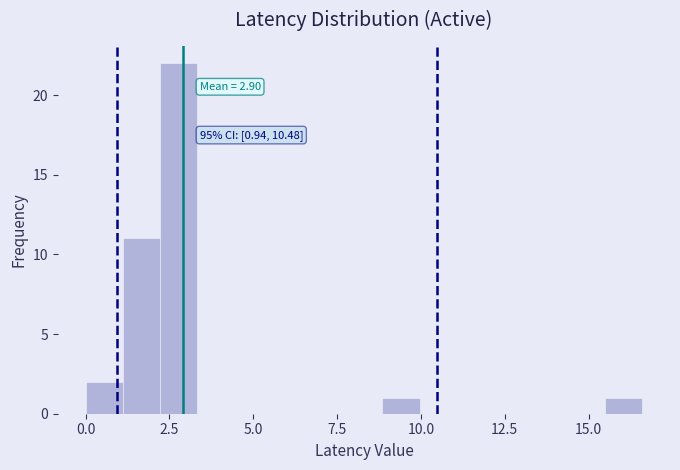

Read against the x-axis, roughly where is the centre of the tallest bar?

3.0